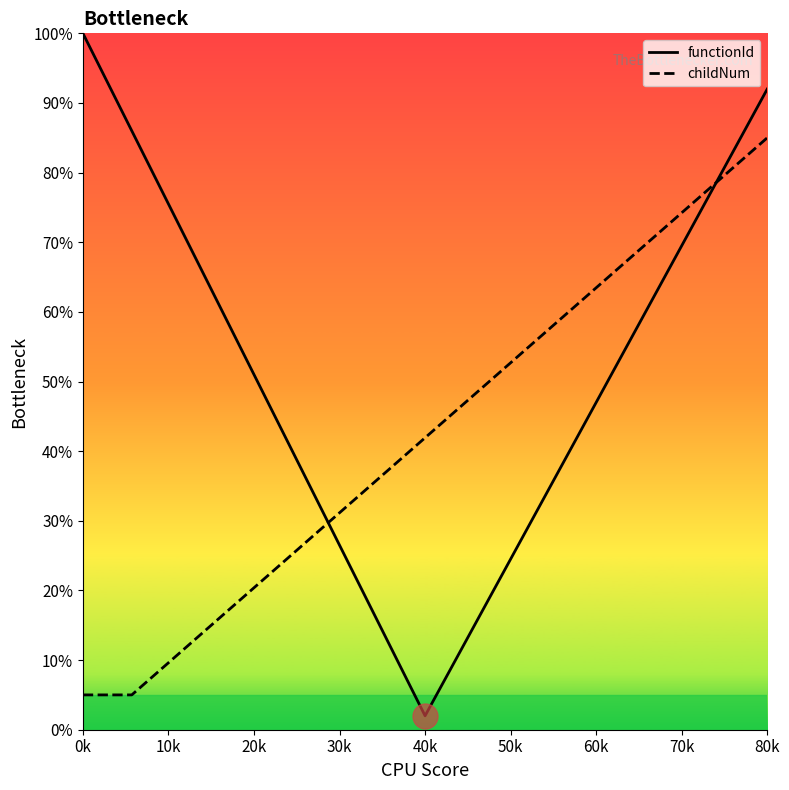

What is the smallest value displayed?

2.0